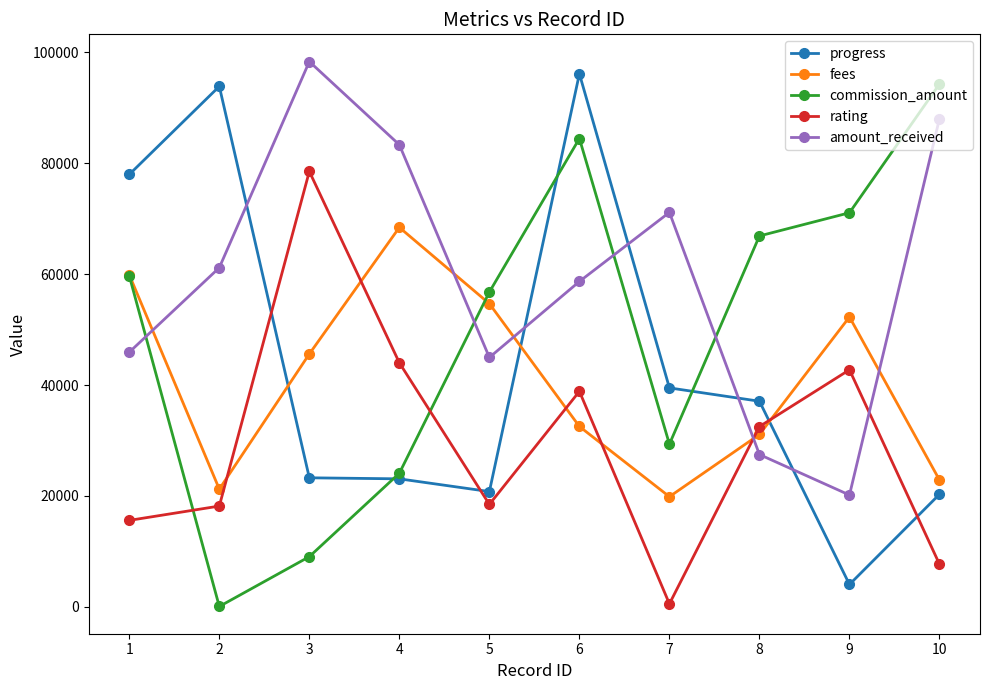

How many values in the rating series are below 32518?

5